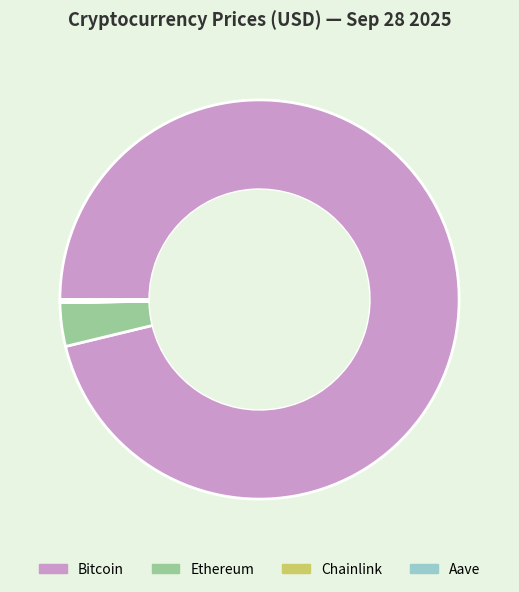

Which slice represents more than half of the pie?

Bitcoin